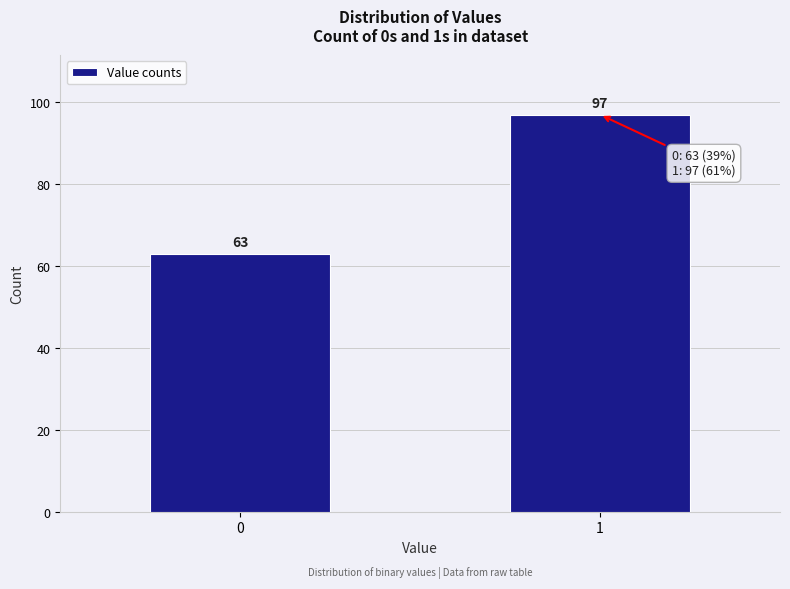

Reading left to right, extract all data points from this chart.

0=63	1=97